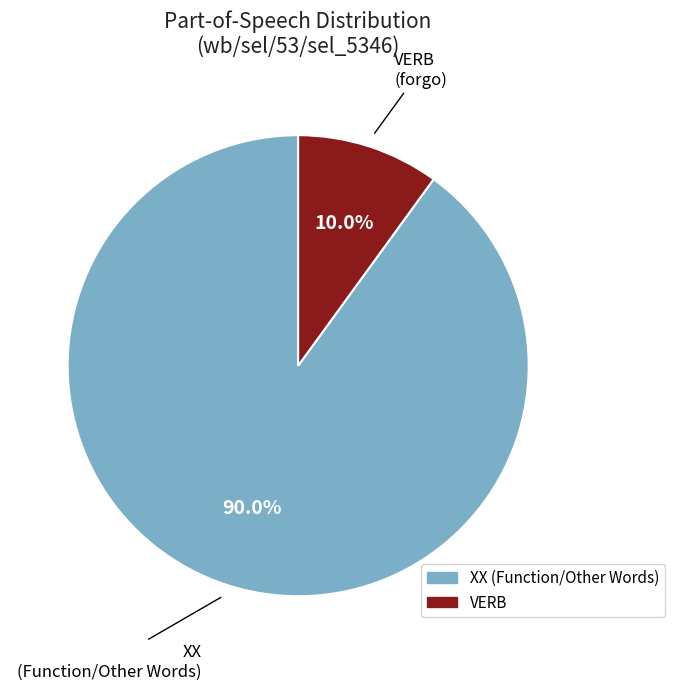

Count the number of slices in the pie.

2